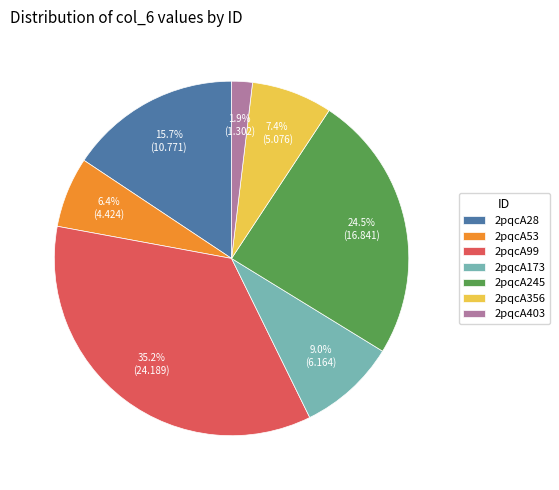

What percentage is the 2pqcA356 slice, to the nearest percent?

7%